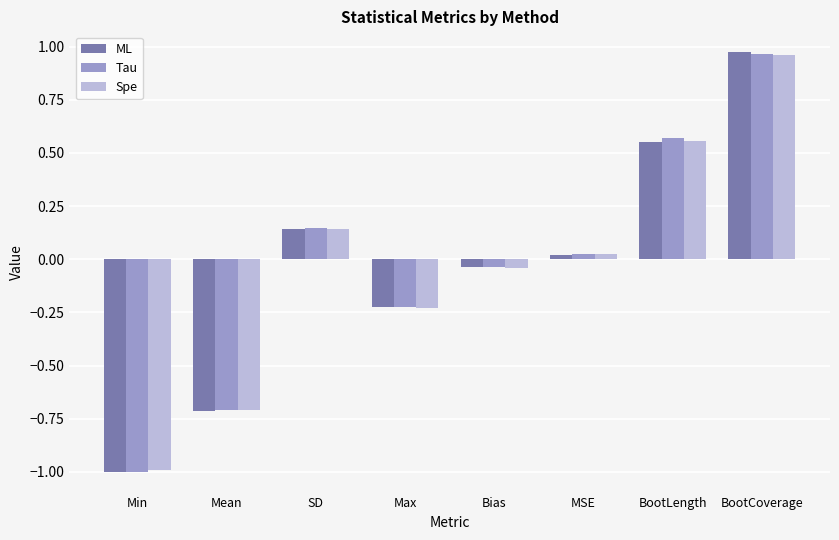

At which label does ML first exceed 0?

SD